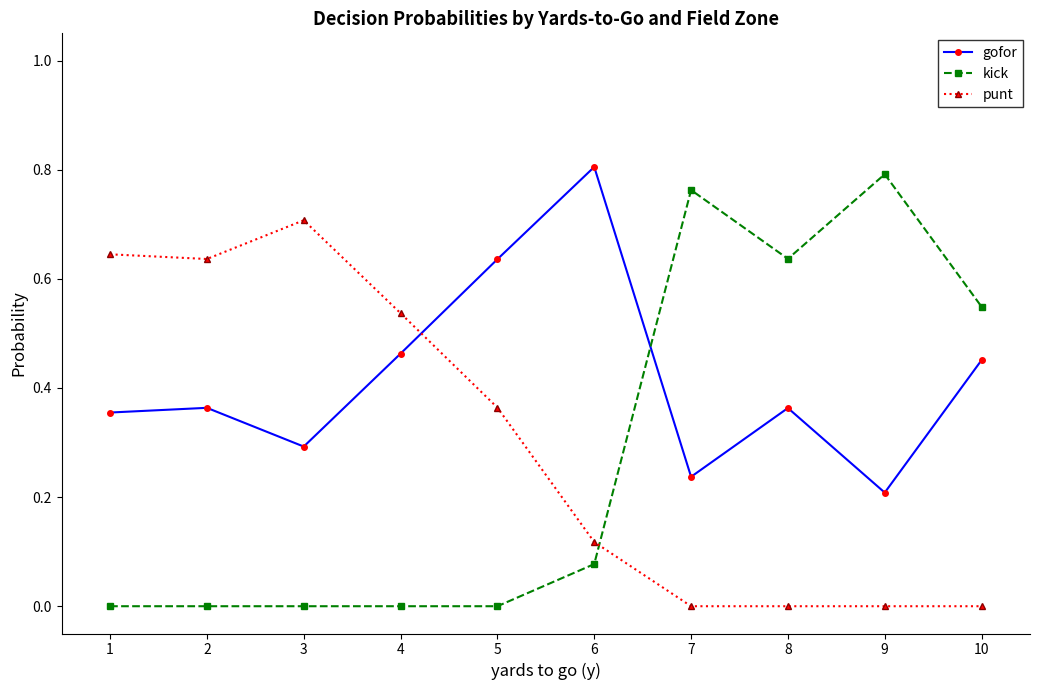

At 5, list the series in order from largest to smallest.

gofor, punt, kick